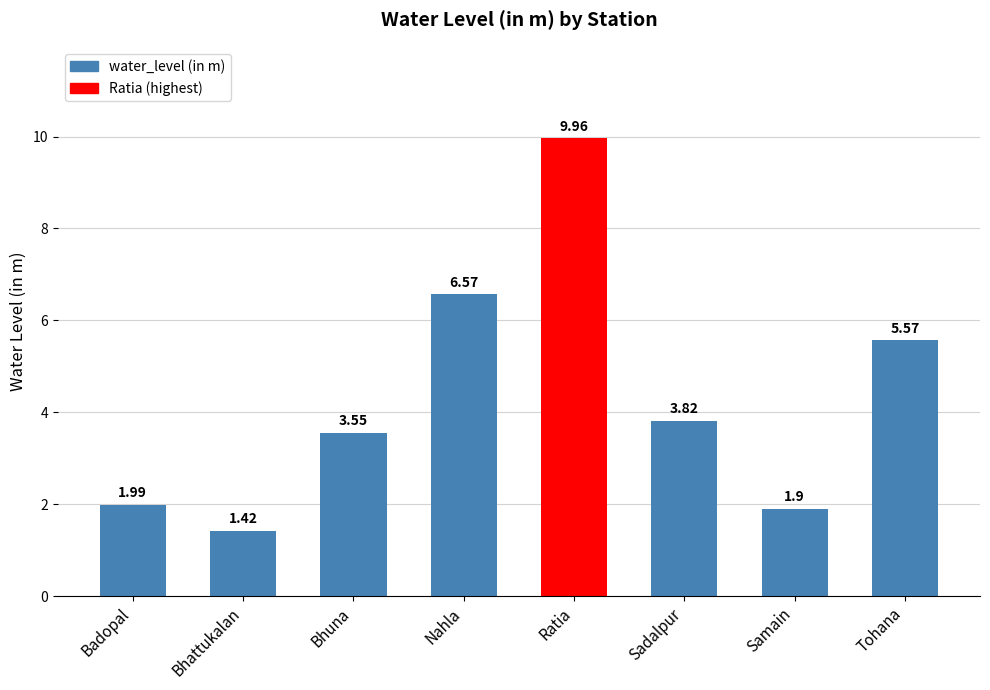

Between Tohana and Bhuna, which is larger?

Tohana